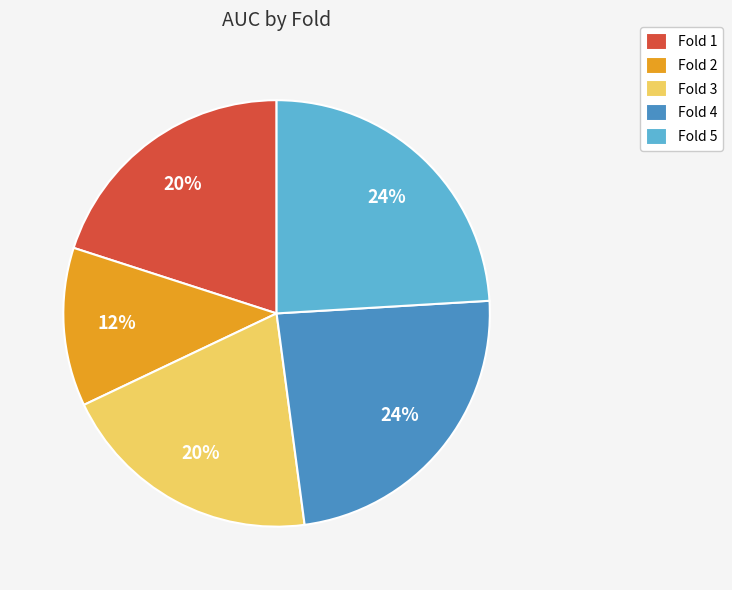

To the nearest percent, what percentage of the pie is Fold 3?

20%